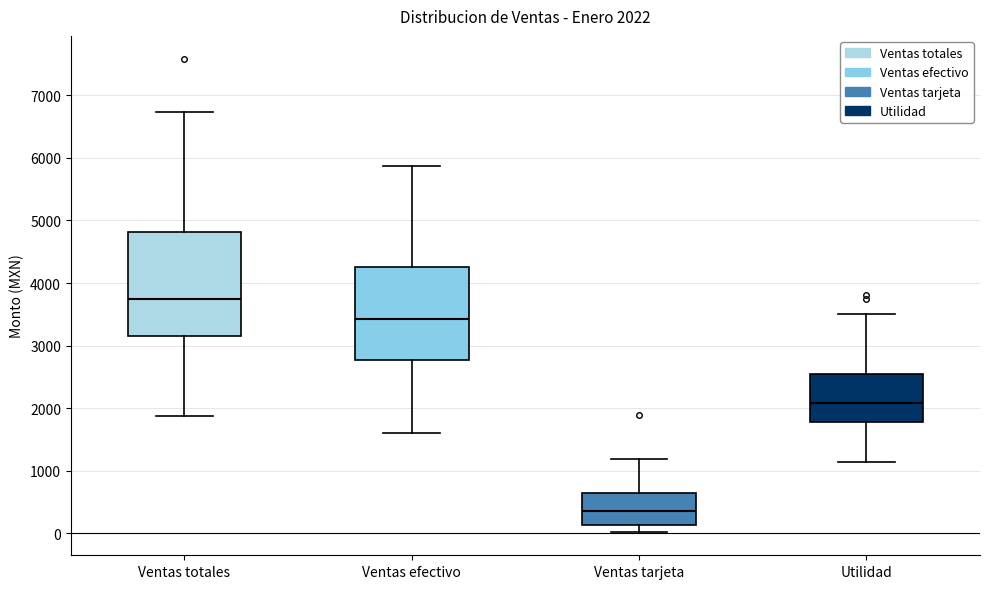

Comparing the boxes themselves (not the whiskers), which one is the tallest?

Ventas totales